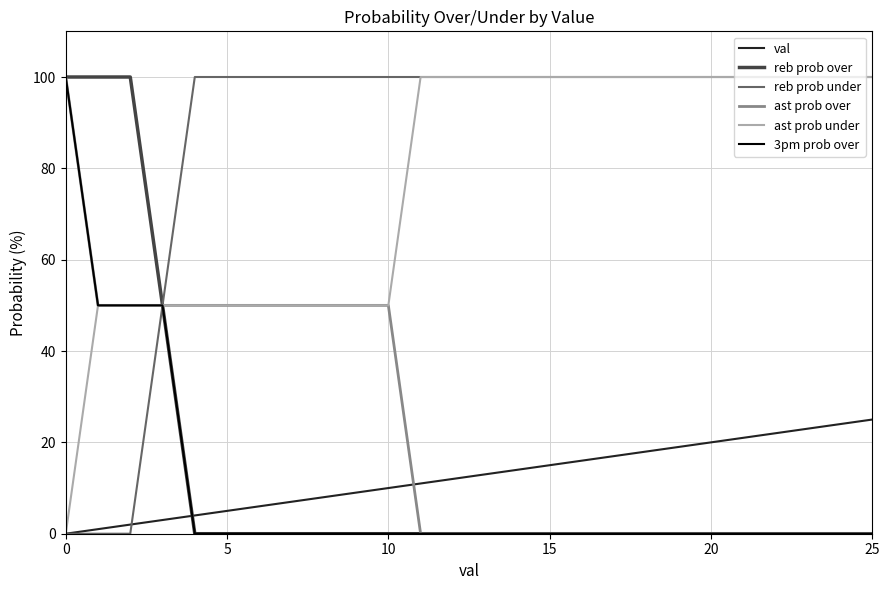

How many times do val and reb prob over cross each other?

1